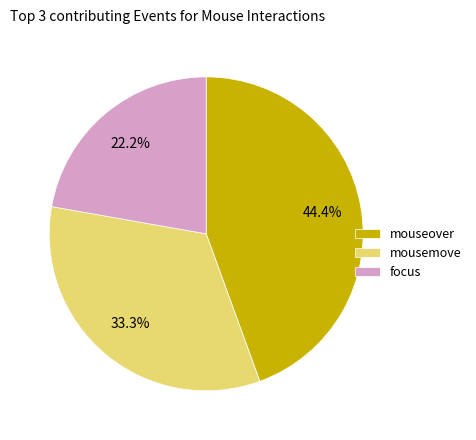

Approximately how many times larger is the value at focus compared to mouseover?

0.5